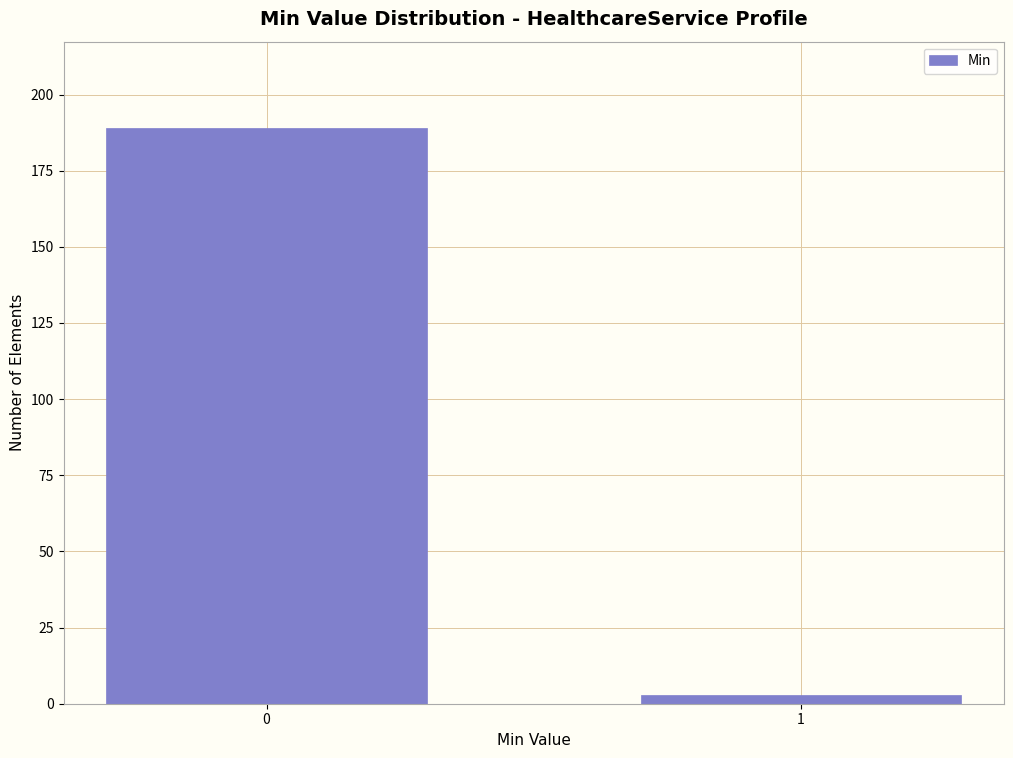

Reading left to right, extract all data points from this chart.

189	3